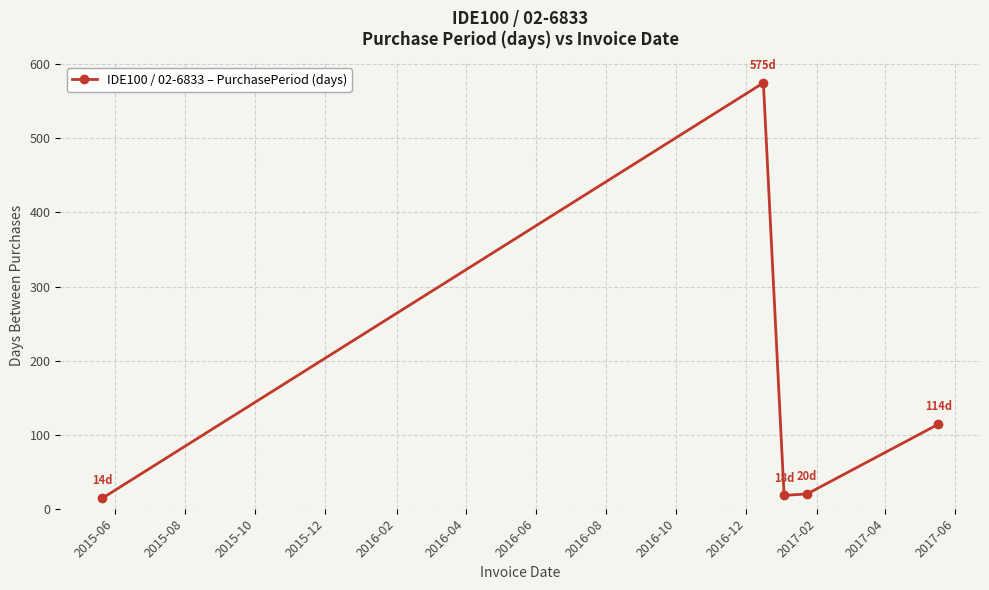

How many points are higher than both their immediate neighbors (excluding endpoints)?

1